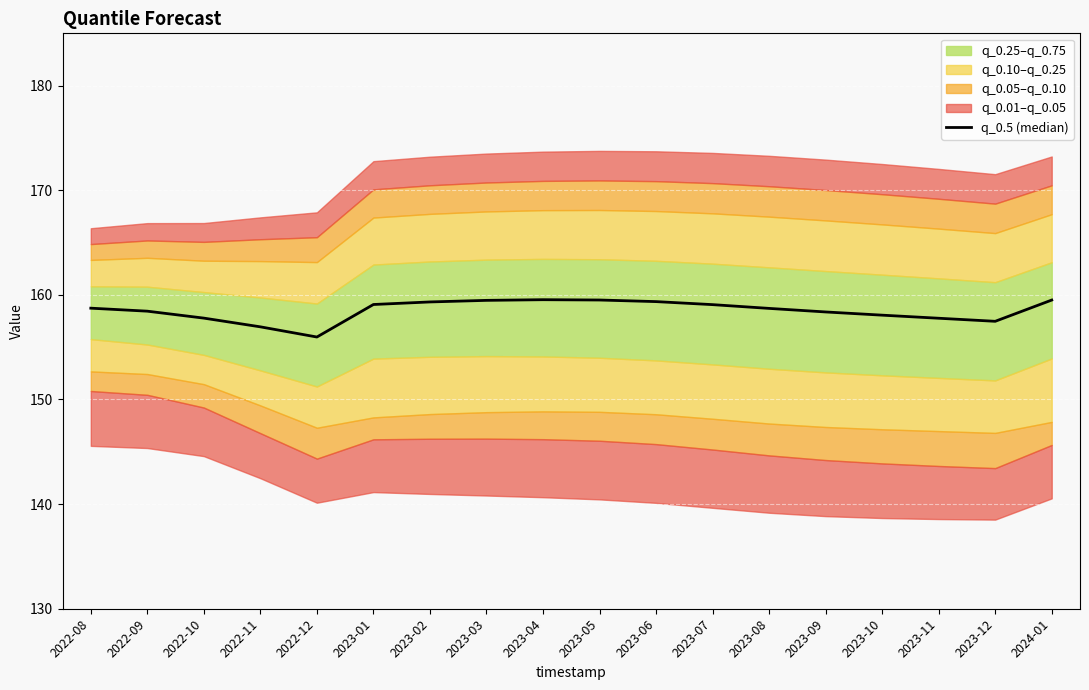

What is the sum of all values?

2853.1